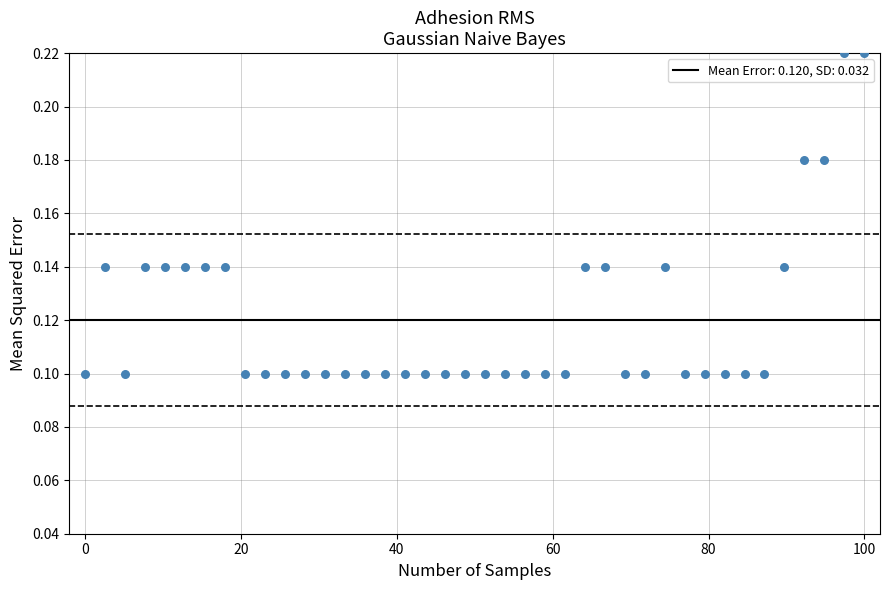

What is the range of X values (max minus min)?

100.0